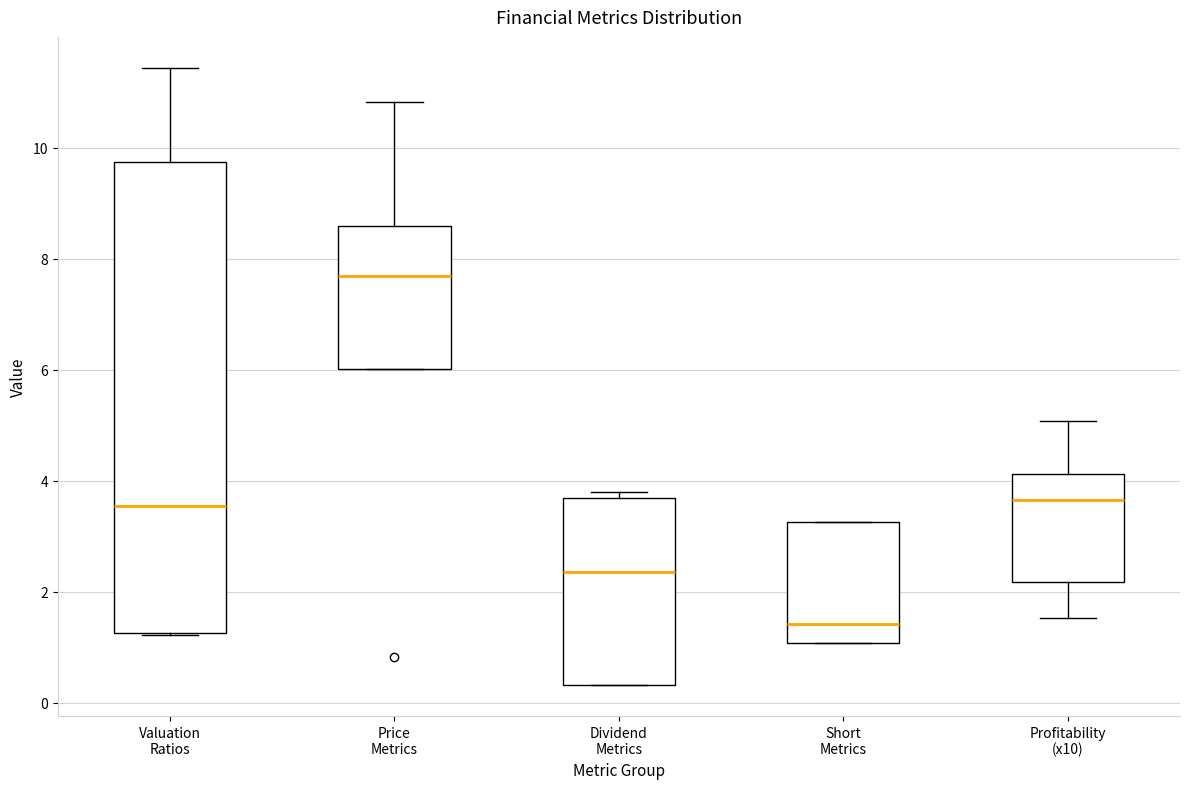

Which box has the lowest median line?

Short Metrics